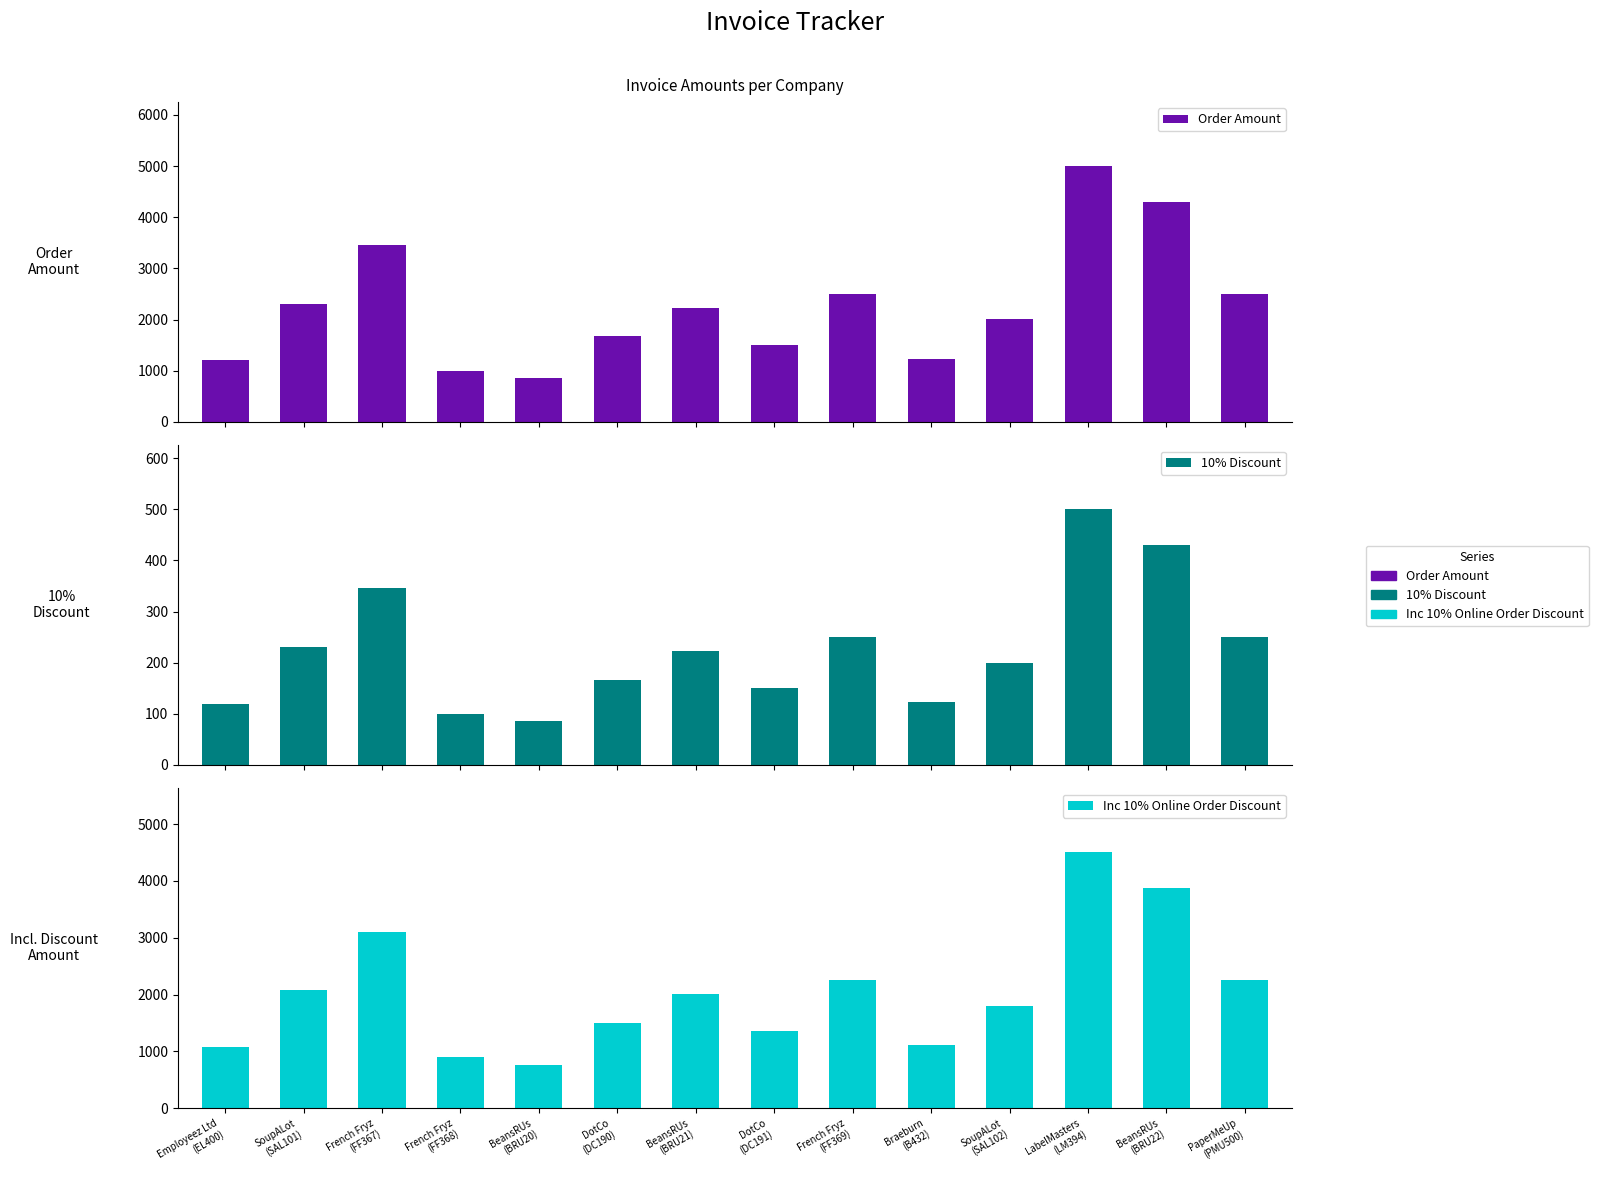

Between Braeburn
(B432) and LabelMasters
(LM394), which series saw the biggest shift?

Order Amount